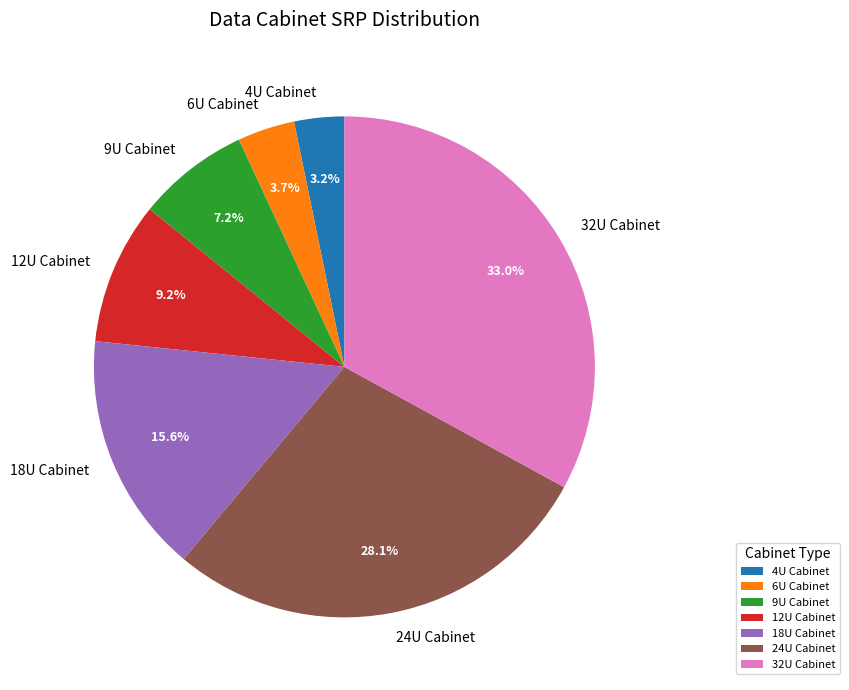

Count the number of slices in the pie.

7